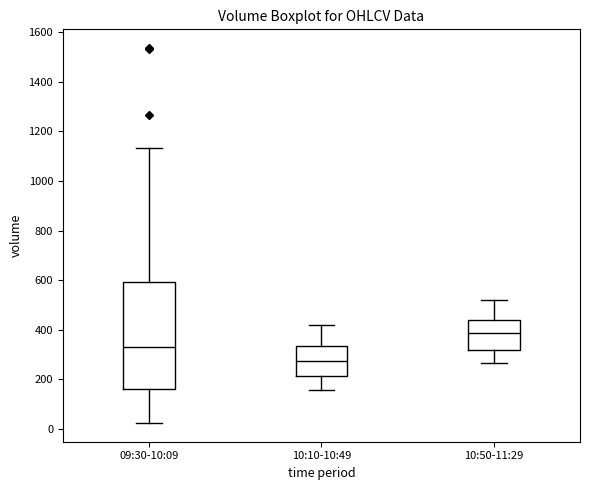

Where does the upper whisker of the box for 10:50-11:29 end on the y-axis? The values are not printed on the chart, so give them approximately, as read against the axis.

520